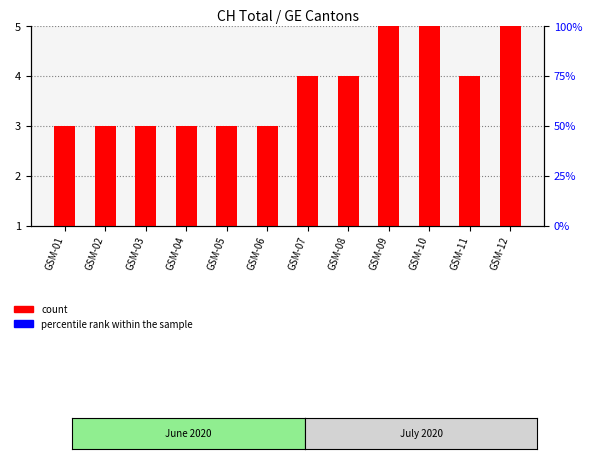

At which label is percentile rank within the sample closest to 0?

GSM-10